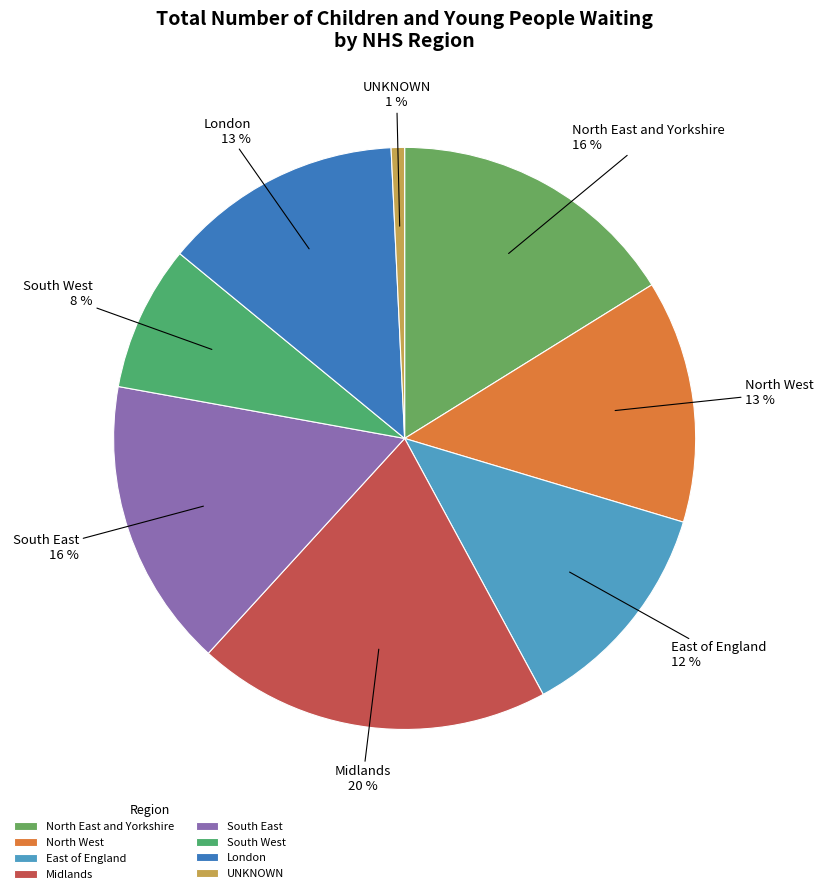

Which category has the biggest portion of the pie?

Midlands